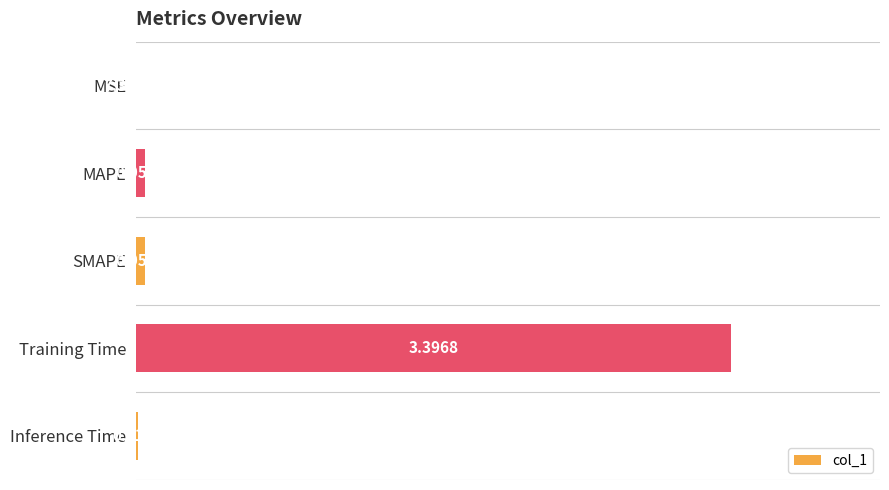

How many categories are shown in the chart?

5